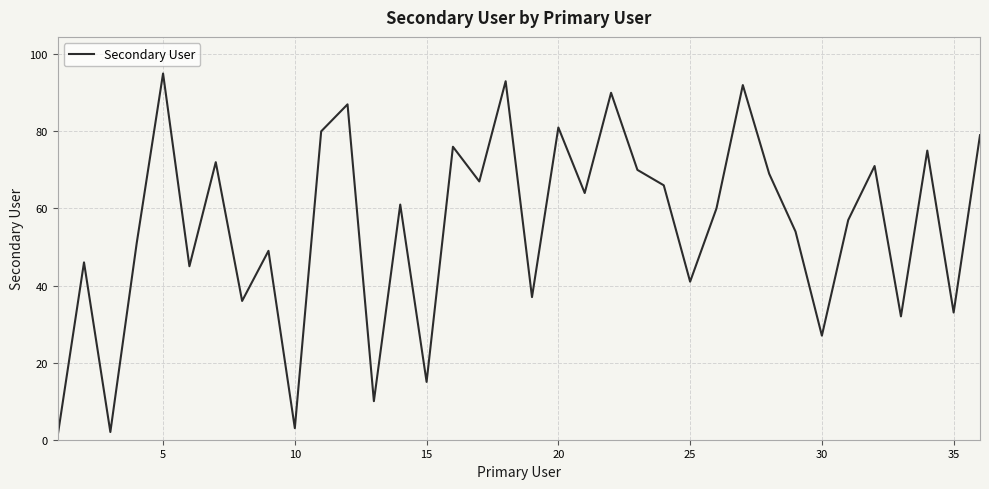

What is the difference between the maximum and minimum values?

94